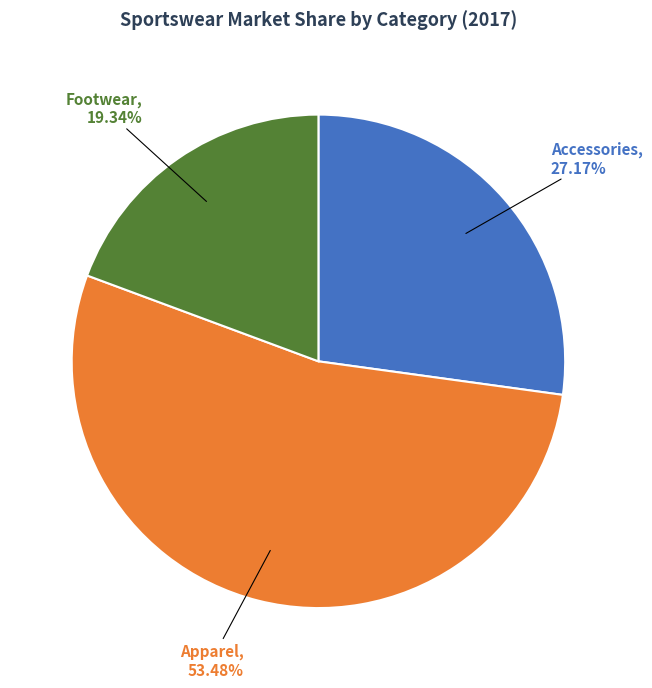

What is the ratio of the value at Footwear to the value at Apparel?

0.4